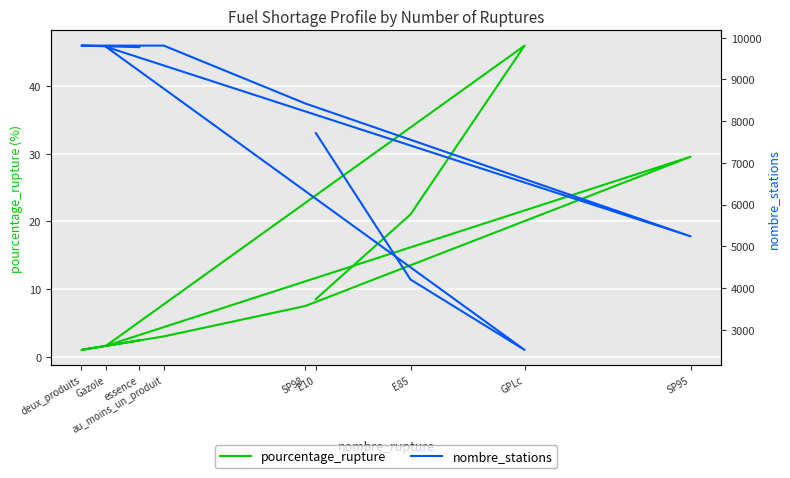

Which category has the highest value across all series?

au_moins_un_produit